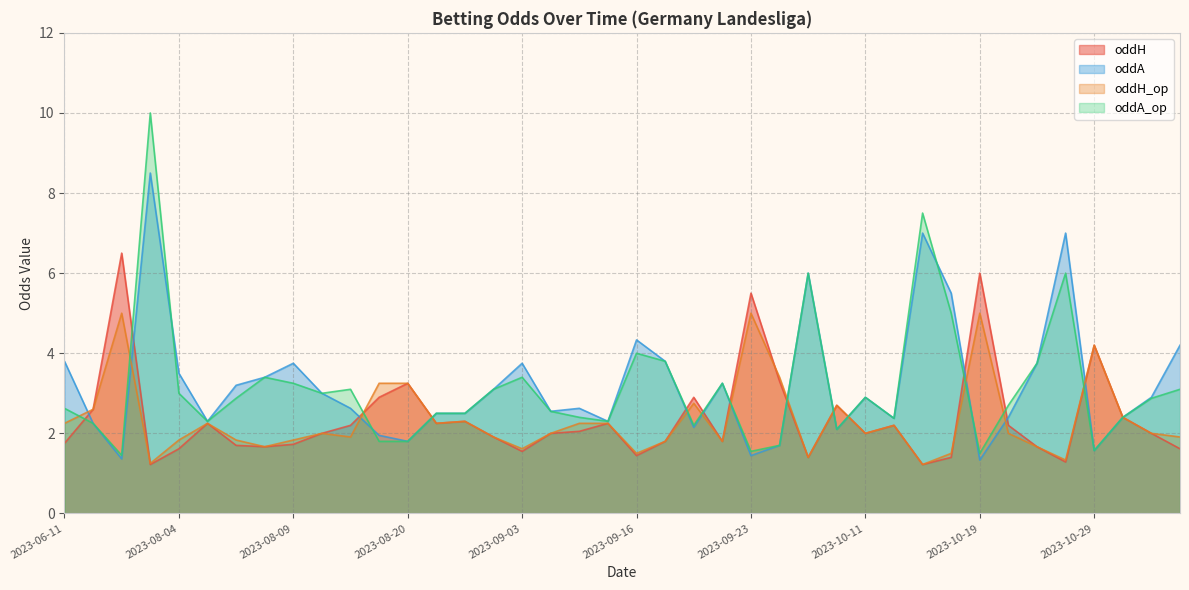

Is it true that oddA equals 5.1 at 2023-11-12?

False